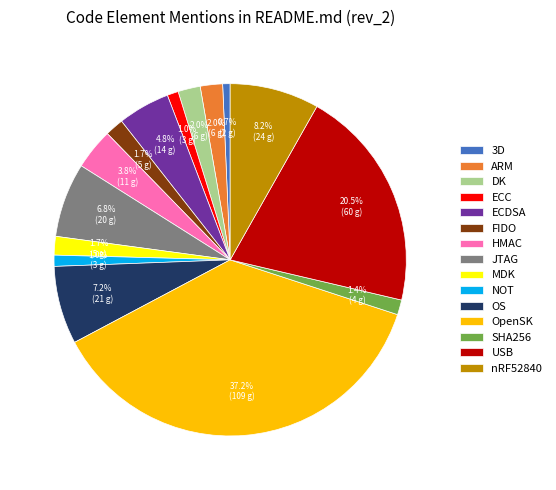

Which category has the biggest portion of the pie?

OpenSK